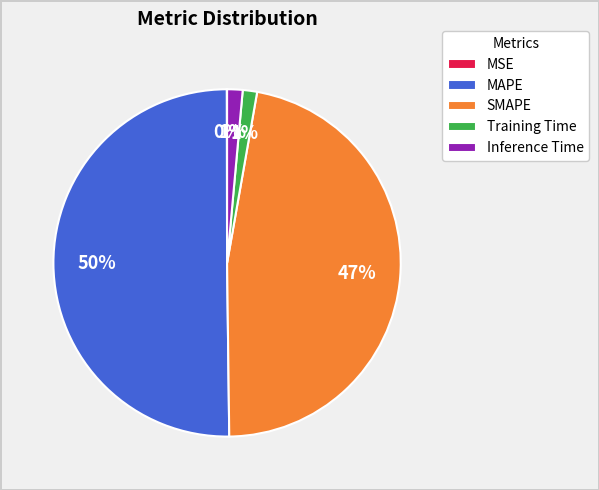

To the nearest percent, what percentage of the pie is SMAPE?

47%